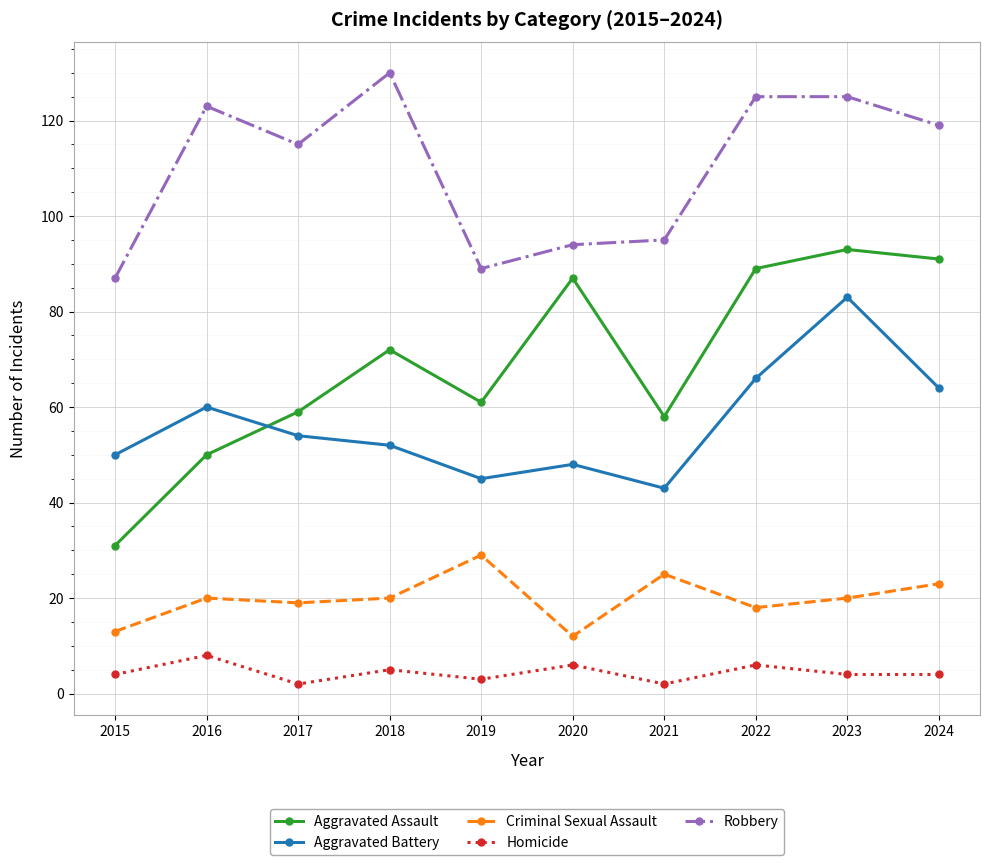

What is the value of the Criminal Sexual Assault point at the 4th from the left?

20